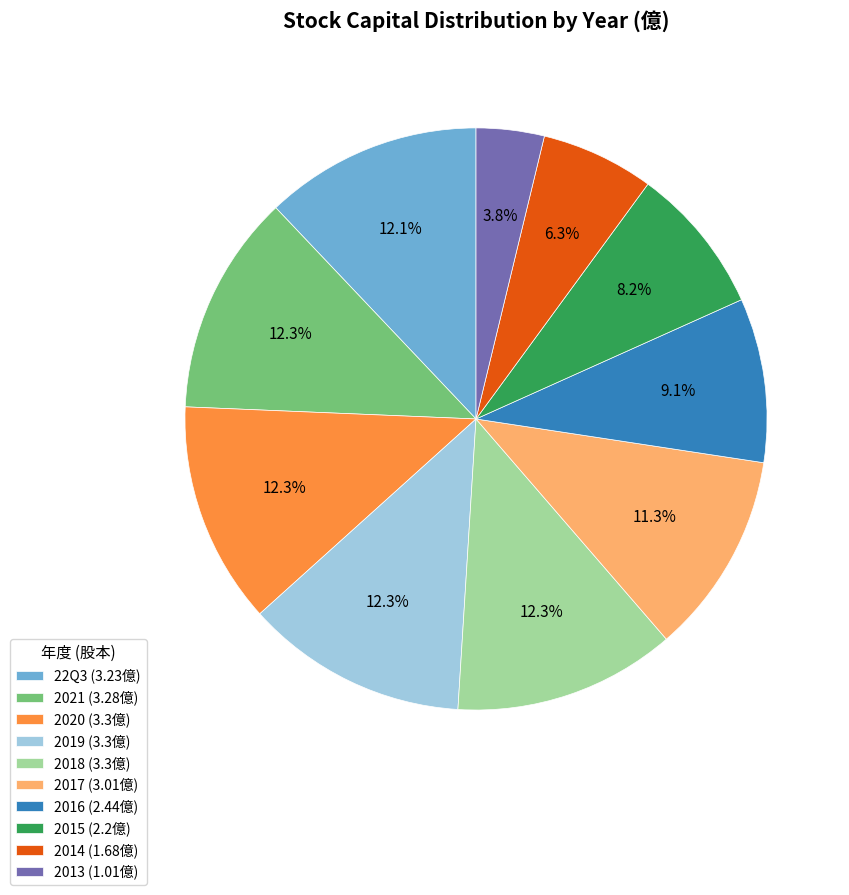

To the nearest percent, what is the difference between the 2015 and 2016 slice percentages?

1%